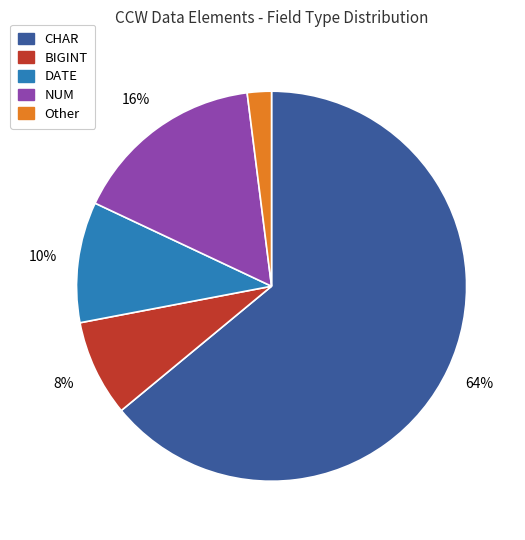

Does any single category account for the majority?

Yes